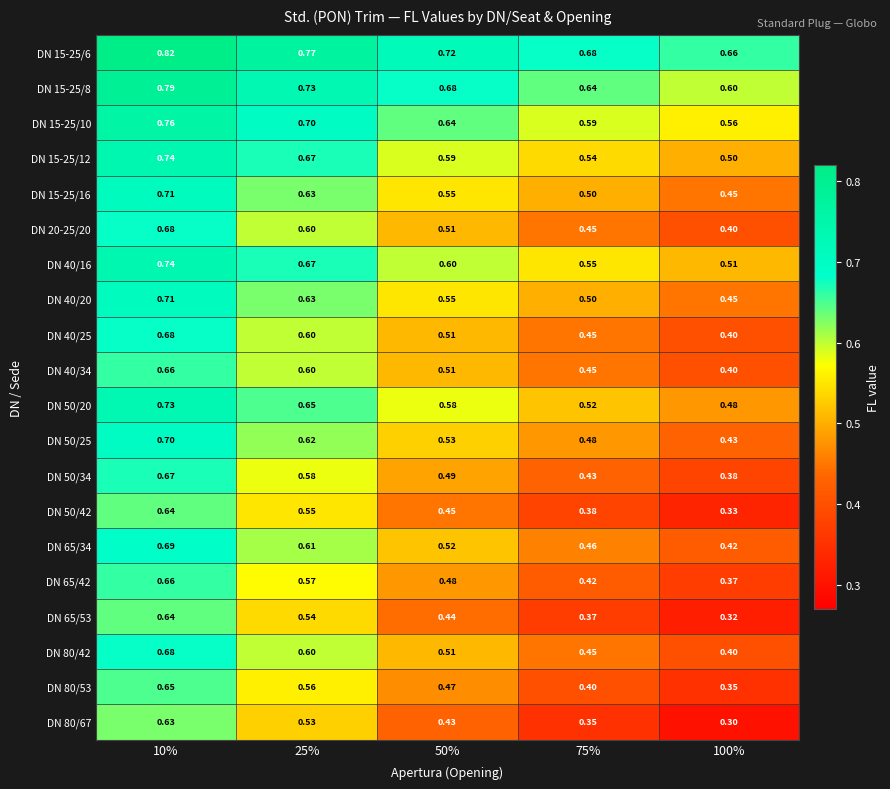

Is the value of DN 50/25 at 75% greater than the value of DN 40/20 at 75%?

No